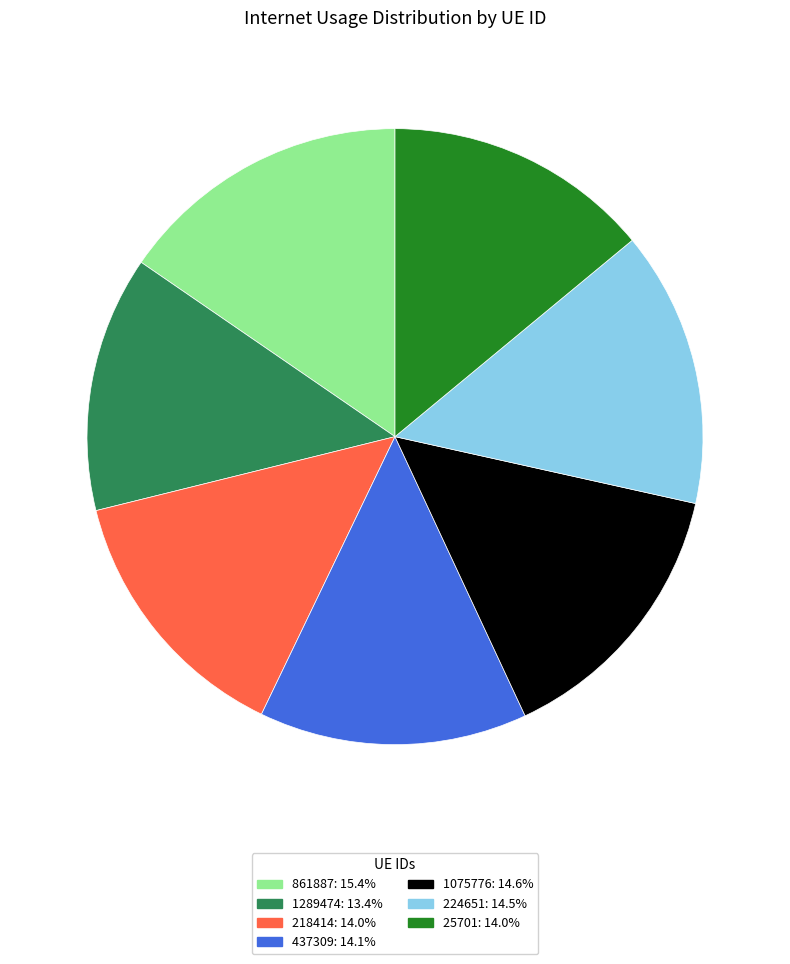

Approximately how many times larger is the value at 1289474 compared to 861887?

0.9